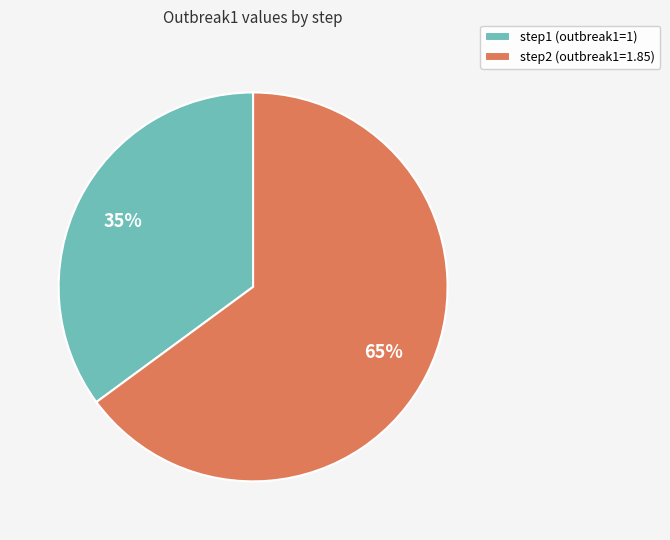

What percentage is the step1 slice, to the nearest percent?

35%